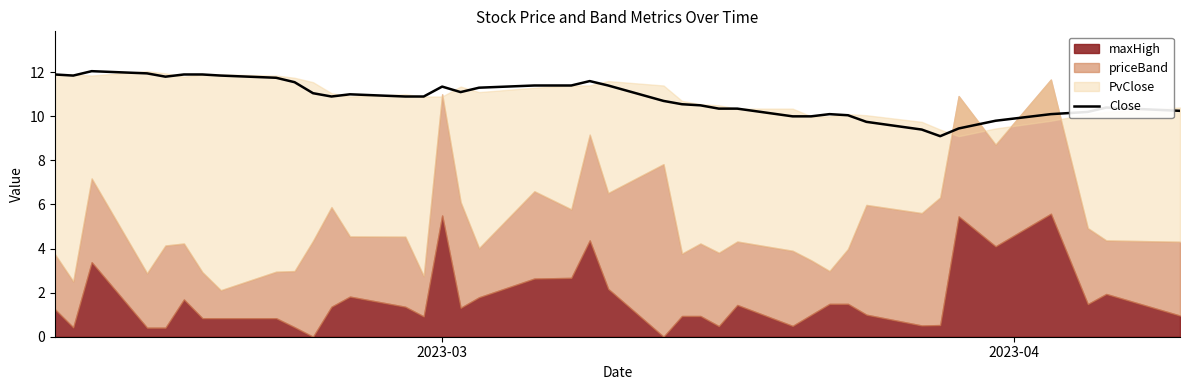

What is the value of the 40th point from the left?

10.2